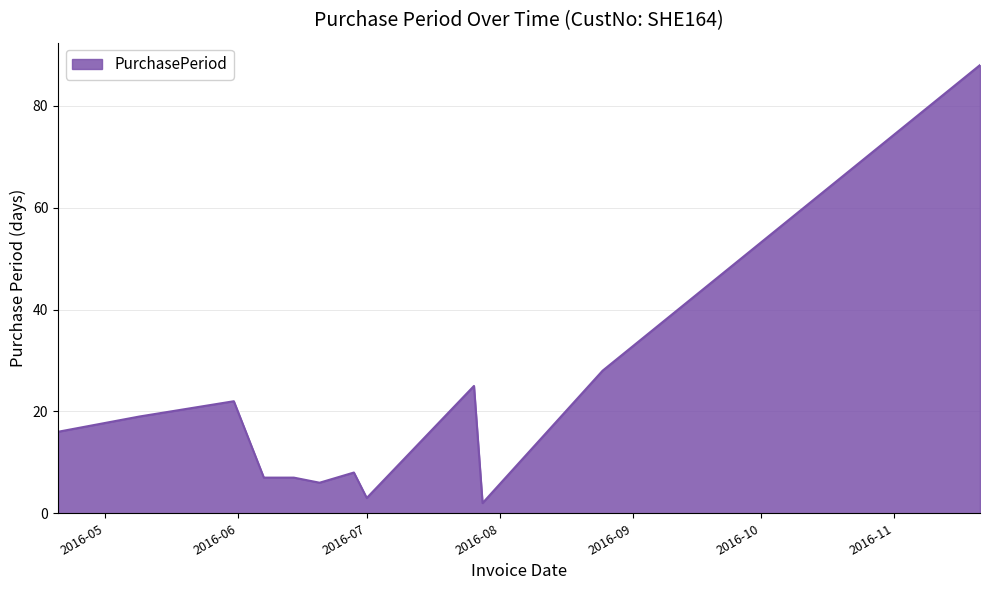

What is the sum of all values?

231